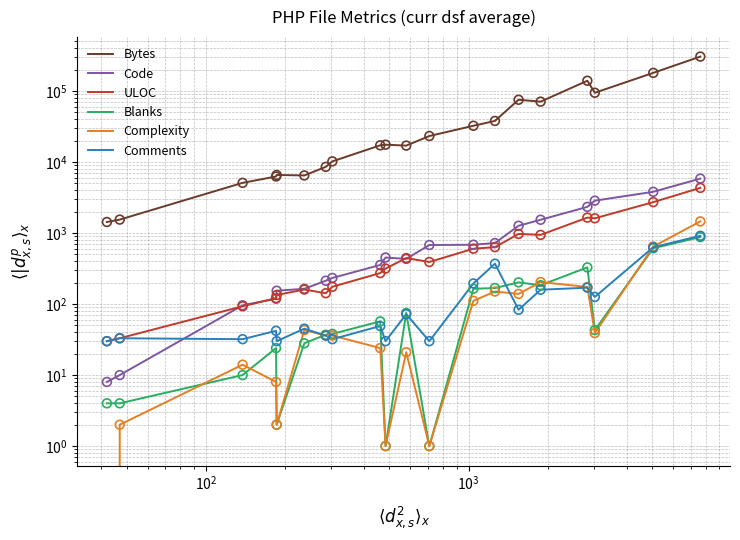

Which series reaches the maximum Y coordinate?

Bytes